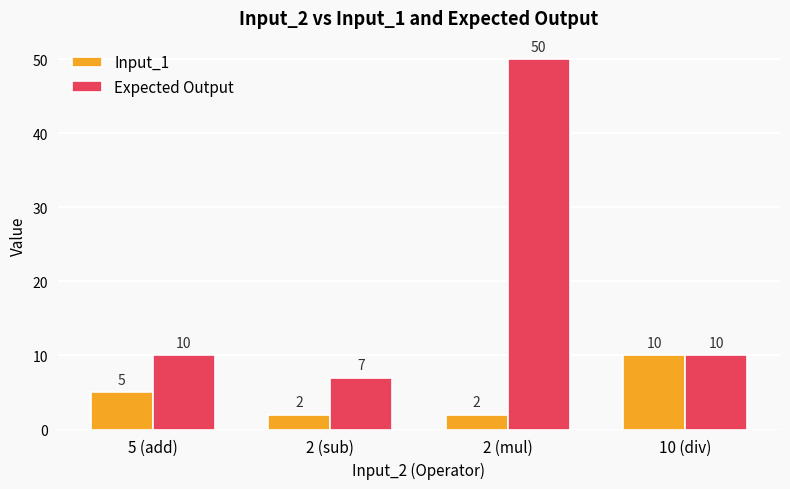

Between 5 (add) and 10 (div), which series saw the biggest shift?

Input_1